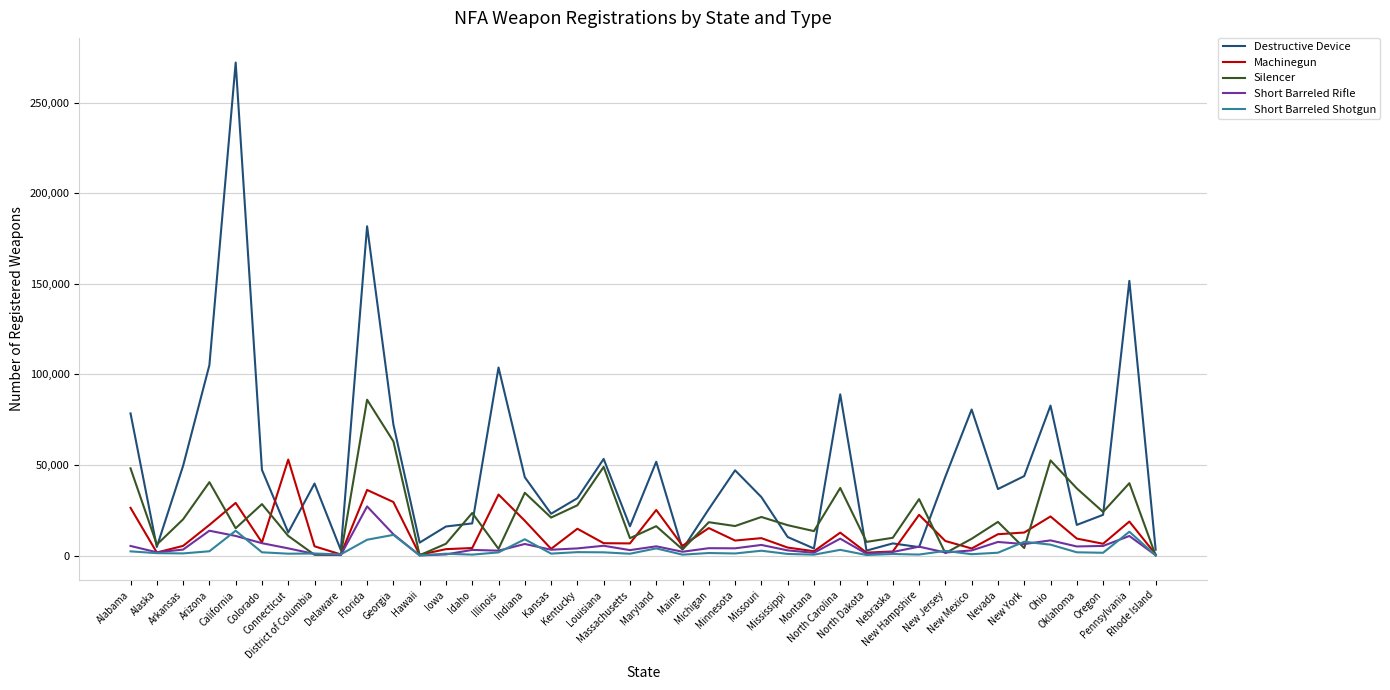

Is this an area chart (filled region under the line)?

No